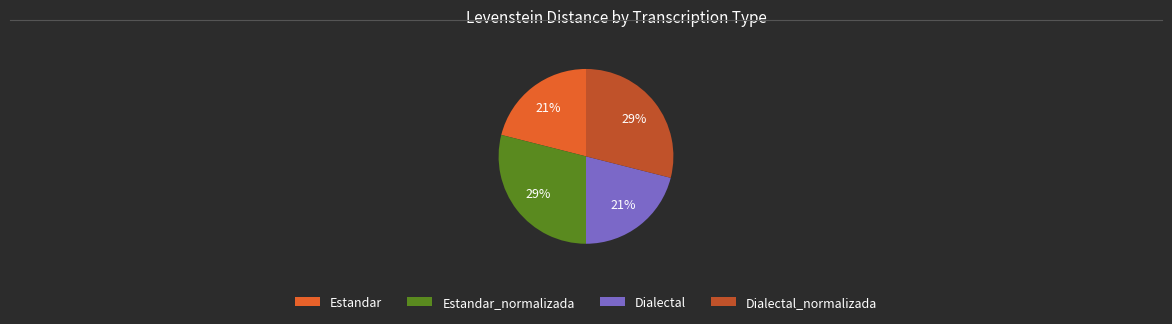

To the nearest percent, what is the difference between the largest and smallest slice percentages?

8%